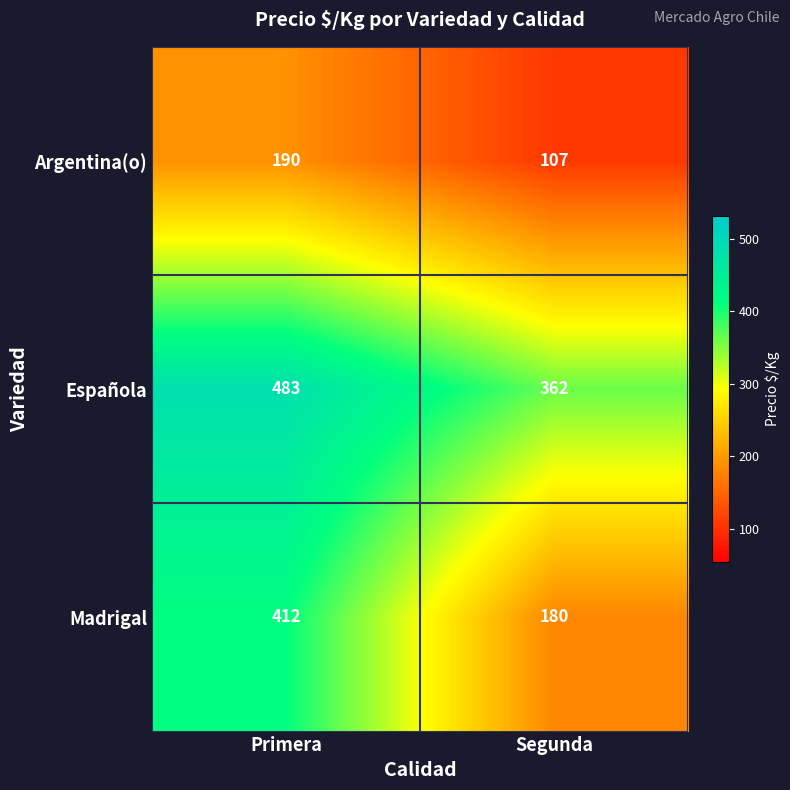

Reading left to right, extract all data points from this chart.

Argentina(o): Primera=190	Segunda=107
Española: Primera=483	Segunda=362
Madrigal: Primera=412	Segunda=180